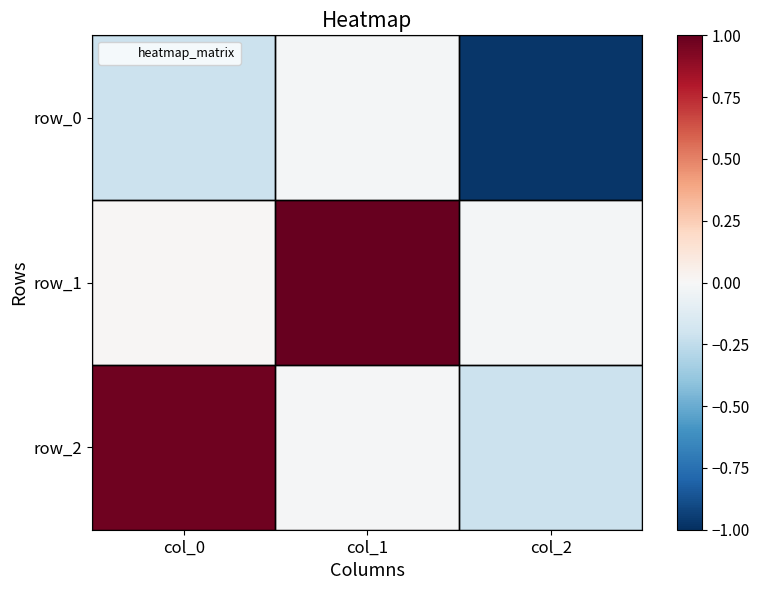

Which category has the lowest value across all series?

col_2